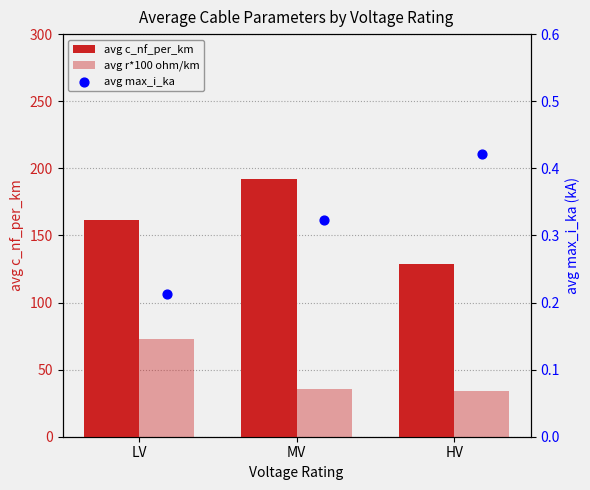

At which category is the sum across all series the highest?

LV